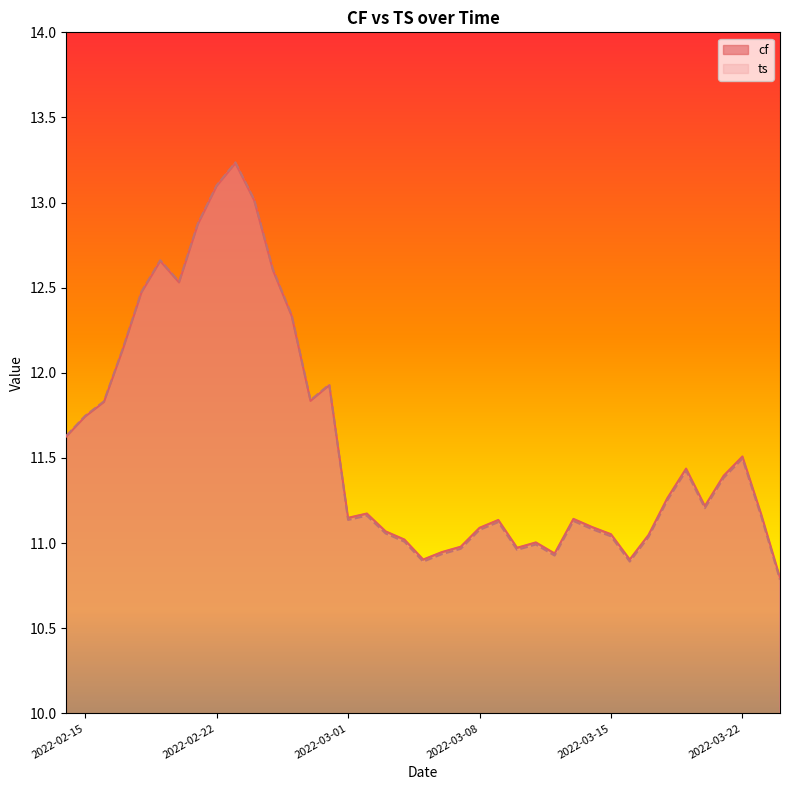

Is the value of ts at 2022-03-14 greater than the value of cf at 2022-03-09?

No